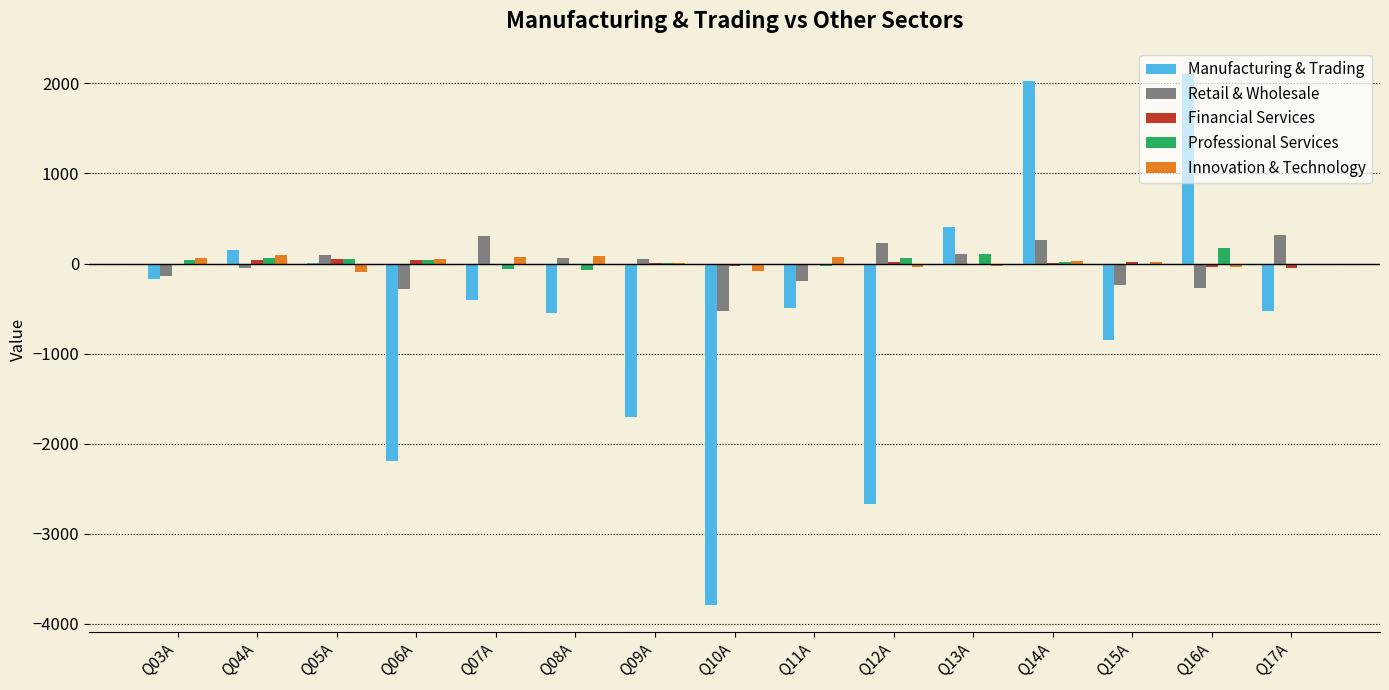

What is the sum of all Professional Services values?

360.7